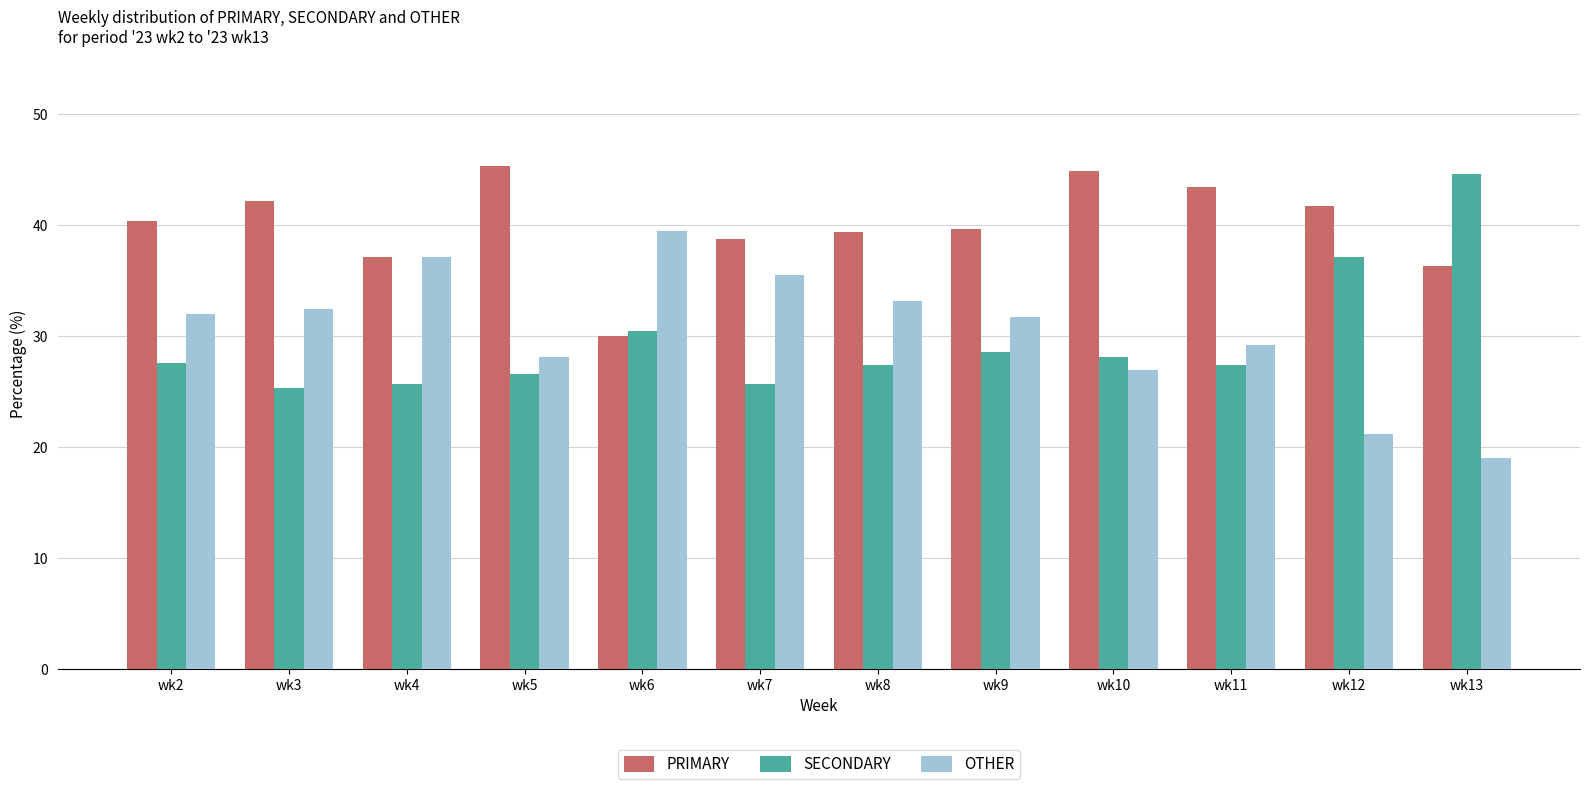

What is the sum of all OTHER values?

366.0